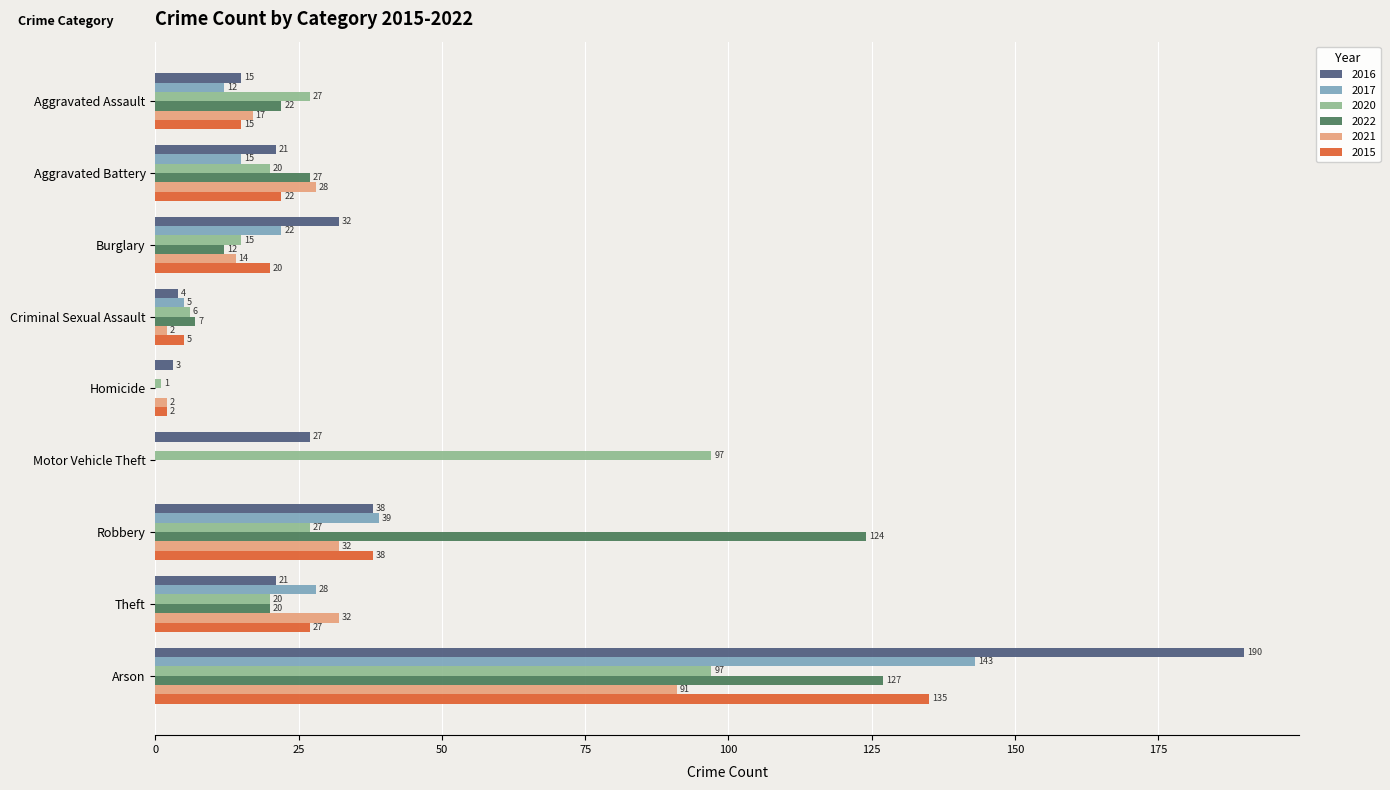

Is it true that 2020 equals 1 at Homicide?

True